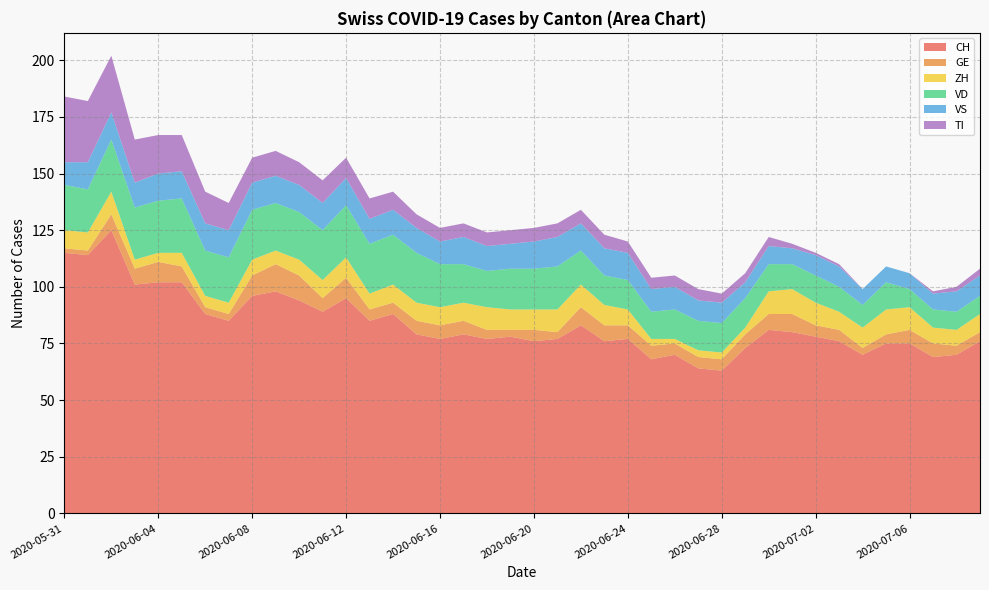

Reading right to left, what are all the values shown in this chart?

CH: 2020-07-09=76	2020-07-08=70	2020-07-07=69	2020-07-06=75	2020-07-05=75	2020-07-04=70	2020-07-03=76	2020-07-02=78	2020-07-01=80	2020-06-30=81	2020-06-29=73	2020-06-28=63	2020-06-27=64	2020-06-26=70	2020-06-25=68	2020-06-24=77	2020-06-23=76	2020-06-22=83	2020-06-21=77	2020-06-20=76	2020-06-19=78	2020-06-18=77	2020-06-17=79	2020-06-16=77	2020-06-15=79	2020-06-14=88	2020-06-13=85	2020-06-12=95	2020-06-11=89	2020-06-10=94	2020-06-09=98	2020-06-08=96	2020-06-07=85	2020-06-06=88	2020-06-05=102	2020-06-04=102	2020-06-03=101	2020-06-02=125	2020-06-01=114	2020-05-31=115
GE: 2020-07-09=4	2020-07-08=4	2020-07-07=6	2020-07-06=6	2020-07-05=4	2020-07-04=3	2020-07-03=5	2020-07-02=5	2020-07-01=8	2020-06-30=7	2020-06-29=6	2020-06-28=5	2020-06-27=5	2020-06-26=5	2020-06-25=6	2020-06-24=6	2020-06-23=7	2020-06-22=8	2020-06-21=3	2020-06-20=5	2020-06-19=3	2020-06-18=4	2020-06-17=6	2020-06-16=6	2020-06-15=6	2020-06-14=5	2020-06-13=5	2020-06-12=9	2020-06-11=6	2020-06-10=11	2020-06-09=12	2020-06-08=9	2020-06-07=3	2020-06-06=3	2020-06-05=7	2020-06-04=9	2020-06-03=7	2020-06-02=7	2020-06-01=2	2020-05-31=2
ZH: 2020-07-09=8	2020-07-08=7	2020-07-07=7	2020-07-06=10	2020-07-05=11	2020-07-04=9	2020-07-03=8	2020-07-02=10	2020-07-01=11	2020-06-30=10	2020-06-29=3	2020-06-28=3	2020-06-27=3	2020-06-26=2	2020-06-25=3	2020-06-24=7	2020-06-23=9	2020-06-22=10	2020-06-21=10	2020-06-20=9	2020-06-19=9	2020-06-18=10	2020-06-17=8	2020-06-16=8	2020-06-15=8	2020-06-14=8	2020-06-13=7	2020-06-12=9	2020-06-11=8	2020-06-10=7	2020-06-09=6	2020-06-08=7	2020-06-07=5	2020-06-06=5	2020-06-05=6	2020-06-04=4	2020-06-03=4	2020-06-02=10	2020-06-01=8	2020-05-31=8
VD: 2020-07-09=8	2020-07-08=8	2020-07-07=8	2020-07-06=8	2020-07-05=12	2020-07-04=10	2020-07-03=11	2020-07-02=12	2020-07-01=11	2020-06-30=12	2020-06-29=13	2020-06-28=13	2020-06-27=13	2020-06-26=13	2020-06-25=12	2020-06-24=13	2020-06-23=13	2020-06-22=15	2020-06-21=19	2020-06-20=18	2020-06-19=18	2020-06-18=16	2020-06-17=17	2020-06-16=19	2020-06-15=22	2020-06-14=22	2020-06-13=22	2020-06-12=23	2020-06-11=22	2020-06-10=21	2020-06-09=21	2020-06-08=22	2020-06-07=20	2020-06-06=20	2020-06-05=24	2020-06-04=23	2020-06-03=23	2020-06-02=23	2020-06-01=19	2020-05-31=20
VS: 2020-07-09=9	2020-07-08=9	2020-07-07=7	2020-07-06=7	2020-07-05=7	2020-07-04=7	2020-07-03=9	2020-07-02=9	2020-07-01=7	2020-06-30=8	2020-06-29=7	2020-06-28=9	2020-06-27=9	2020-06-26=10	2020-06-25=10	2020-06-24=12	2020-06-23=12	2020-06-22=12	2020-06-21=13	2020-06-20=12	2020-06-19=11	2020-06-18=11	2020-06-17=12	2020-06-16=10	2020-06-15=11	2020-06-14=11	2020-06-13=11	2020-06-12=12	2020-06-11=12	2020-06-10=12	2020-06-09=12	2020-06-08=12	2020-06-07=12	2020-06-06=12	2020-06-05=12	2020-06-04=12	2020-06-03=11	2020-06-02=12	2020-06-01=12	2020-05-31=10
TI: 2020-07-09=3	2020-07-08=2	2020-07-07=1	2020-07-06=0	2020-07-05=0	2020-07-04=0	2020-07-03=1	2020-07-02=1	2020-07-01=2	2020-06-30=4	2020-06-29=4	2020-06-28=4	2020-06-27=5	2020-06-26=5	2020-06-25=5	2020-06-24=5	2020-06-23=6	2020-06-22=6	2020-06-21=6	2020-06-20=6	2020-06-19=6	2020-06-18=6	2020-06-17=6	2020-06-16=6	2020-06-15=6	2020-06-14=8	2020-06-13=9	2020-06-12=9	2020-06-11=10	2020-06-10=10	2020-06-09=11	2020-06-08=11	2020-06-07=12	2020-06-06=14	2020-06-05=16	2020-06-04=17	2020-06-03=19	2020-06-02=25	2020-06-01=27	2020-05-31=29